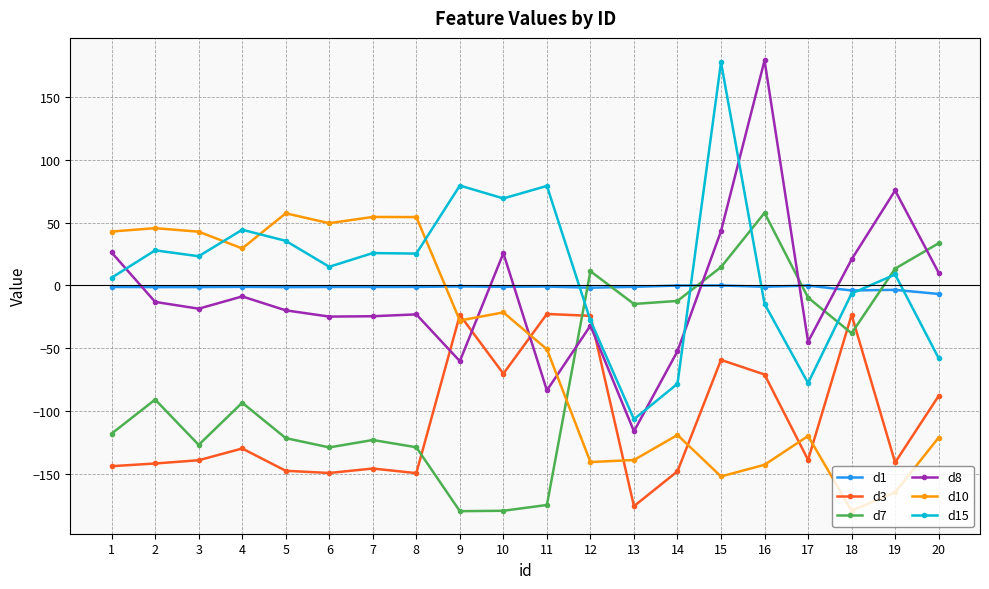

How many times do d8 and d1 cross each other?

6